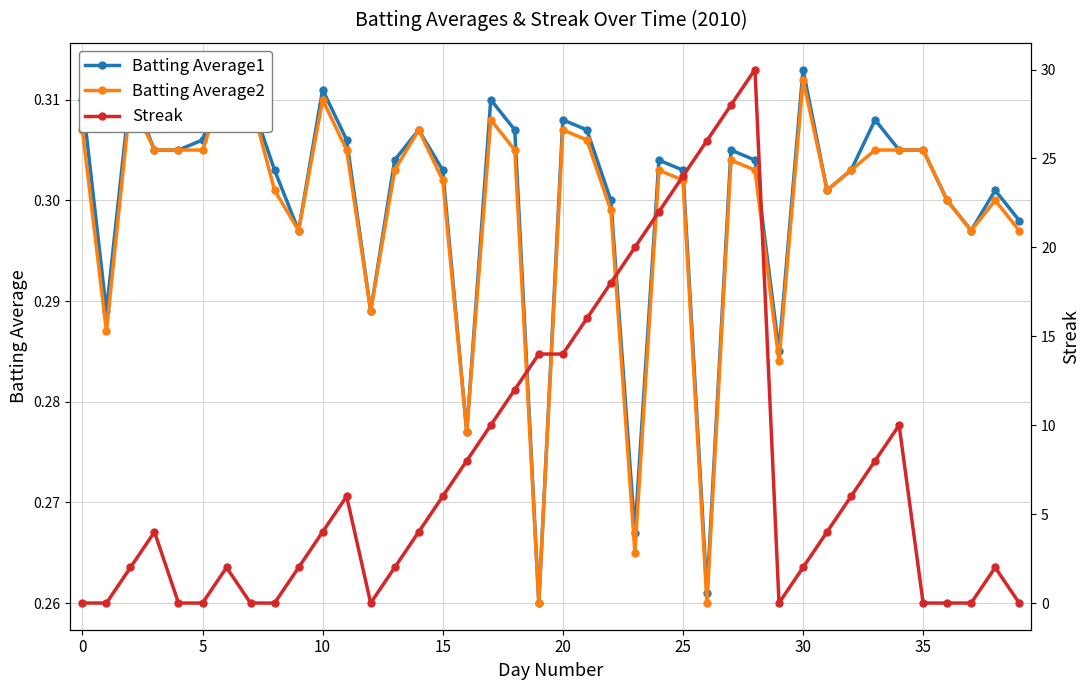

True or false: Batting Average2 has a value of 0.4 at 29.

False